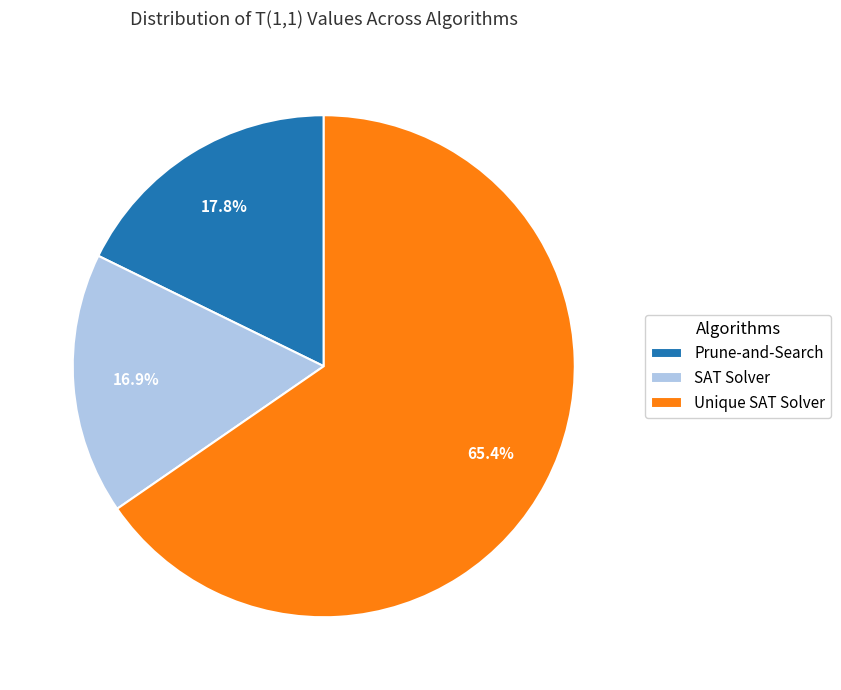

The Prune-and-Search slice represents 31% of the pie. True or false?

False